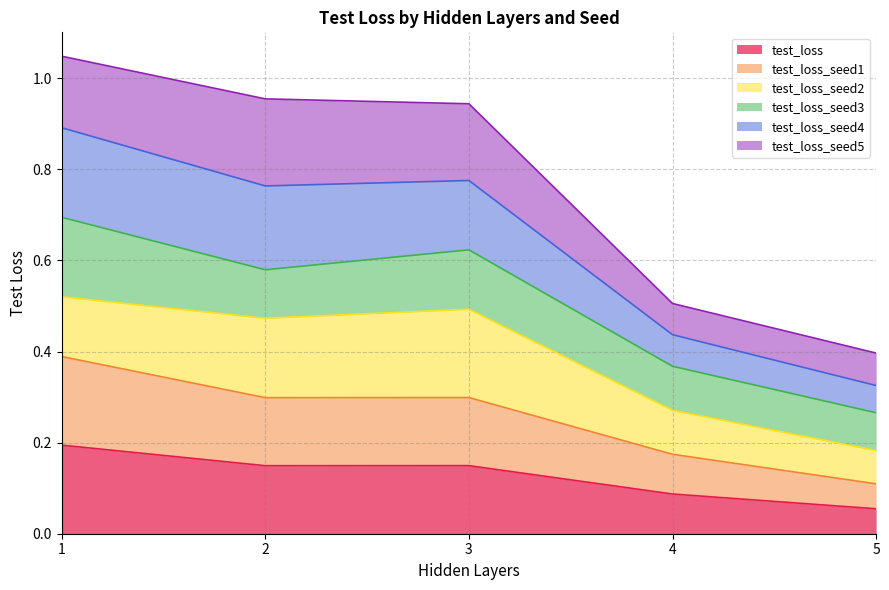

What is the difference between the test_loss values at 4 and 2?

0.1